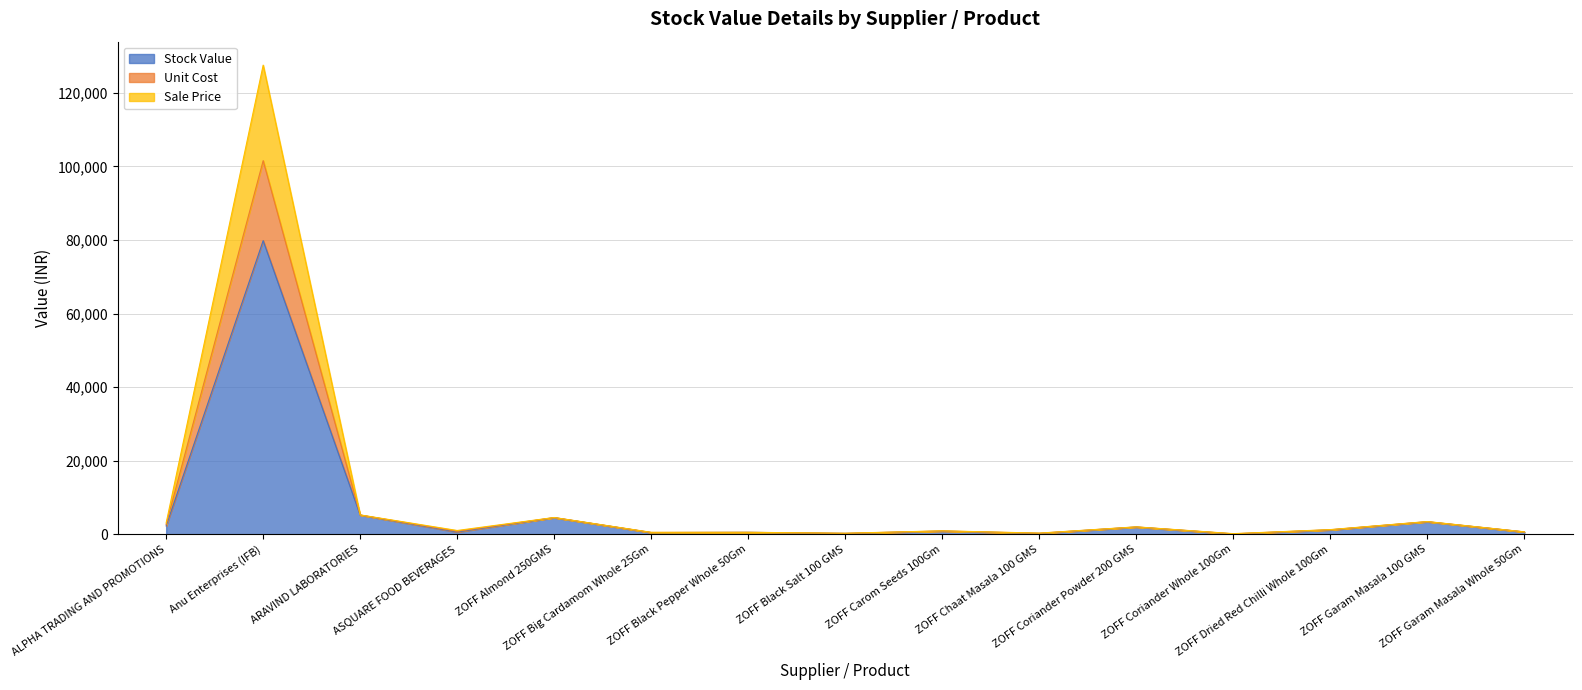

Reading left to right, extract all data points from this chart.

Stock Value: ALPHA TRADING AND PROMOTIONS=2253.3	Anu Enterprises (IFB)=79808.5	ARAVIND LABORATORIES=5193.5	ASQUARE FOOD BEVERAGES=590.3	ZOFF Almond 250GMS=4492.2	ZOFF Big Cardamom Whole 25Gm=436.9	ZOFF Black Pepper Whole 50Gm=503.9	ZOFF Black Salt 100 GMS=210.3	ZOFF Carom Seeds 100Gm=847.0	ZOFF Chaat Masala 100 GMS=223.1	ZOFF Coriander Powder 200 GMS=1947.3	ZOFF Coriander Whole 100Gm=75.1	ZOFF Dried Red Chilli Whole 100Gm=1171.2	ZOFF Garam Masala 100 GMS=3379.2	ZOFF Garam Masala Whole 50Gm=607.9
Unit Cost: ALPHA TRADING AND PROMOTIONS=3051.9	Anu Enterprises (IFB)=127527.5	ARAVIND LABORATORIES=5249.7	ASQUARE FOOD BEVERAGES=1010.2	ZOFF Almond 250GMS=4545.2	ZOFF Big Cardamom Whole 25Gm=512.0	ZOFF Black Pepper Whole 50Gm=518.8	ZOFF Black Salt 100 GMS=264.6	ZOFF Carom Seeds 100Gm=919.8	ZOFF Chaat Masala 100 GMS=299.8	ZOFF Coriander Powder 200 GMS=1999.5	ZOFF Coriander Whole 100Gm=152.5	ZOFF Dried Red Chilli Whole 100Gm=1251.8	ZOFF Garam Masala 100 GMS=3442.6	ZOFF Garam Masala Whole 50Gm=644.9
Sale Price: ALPHA TRADING AND PROMOTIONS=2617.2	Anu Enterprises (IFB)=101550.9	ARAVIND LABORATORIES=5219.1	ASQUARE FOOD BEVERAGES=787.1	ZOFF Almond 250GMS=4517.9	ZOFF Big Cardamom Whole 25Gm=473.3	ZOFF Black Pepper Whole 50Gm=511.3	ZOFF Black Salt 100 GMS=236.6	ZOFF Carom Seeds 100Gm=882.2	ZOFF Chaat Masala 100 GMS=260.3	ZOFF Coriander Powder 200 GMS=1972.6	ZOFF Coriander Whole 100Gm=112.6	ZOFF Dried Red Chilli Whole 100Gm=1210.2	ZOFF Garam Masala 100 GMS=3409.9	ZOFF Garam Masala Whole 50Gm=626.3